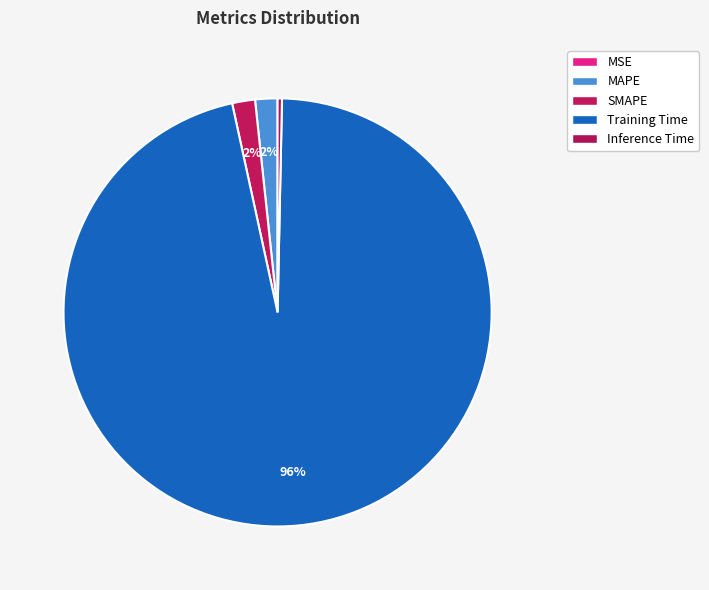

Is there a majority slice in this chart?

Yes